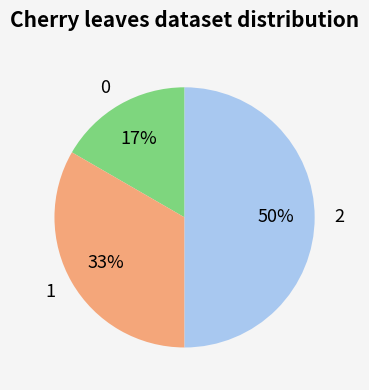

What percentage is the 0 slice, to the nearest percent?

17%